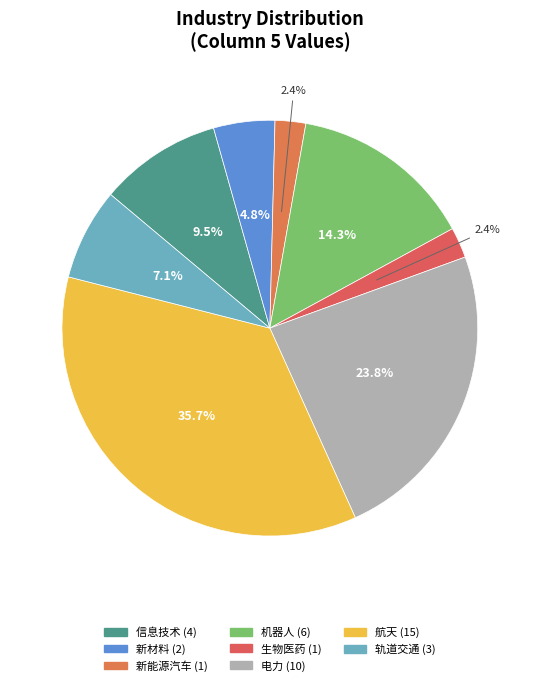

How many slices are in this pie chart?

8